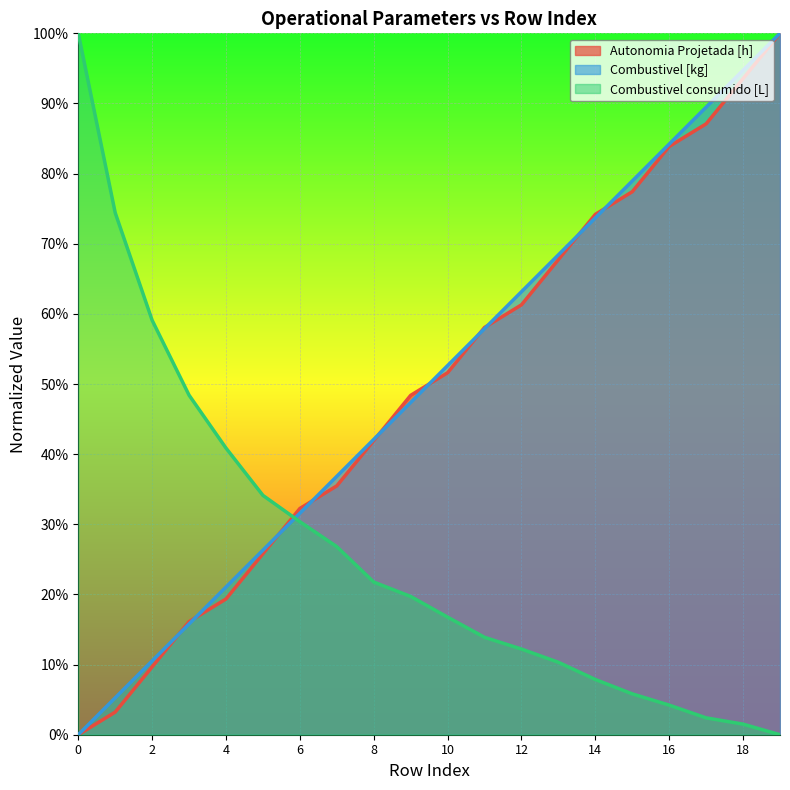

Rank the series at 16 from lowest to highest value.

Combustivel consumido [L], Autonomia Projetada [h], Combustivel [kg]